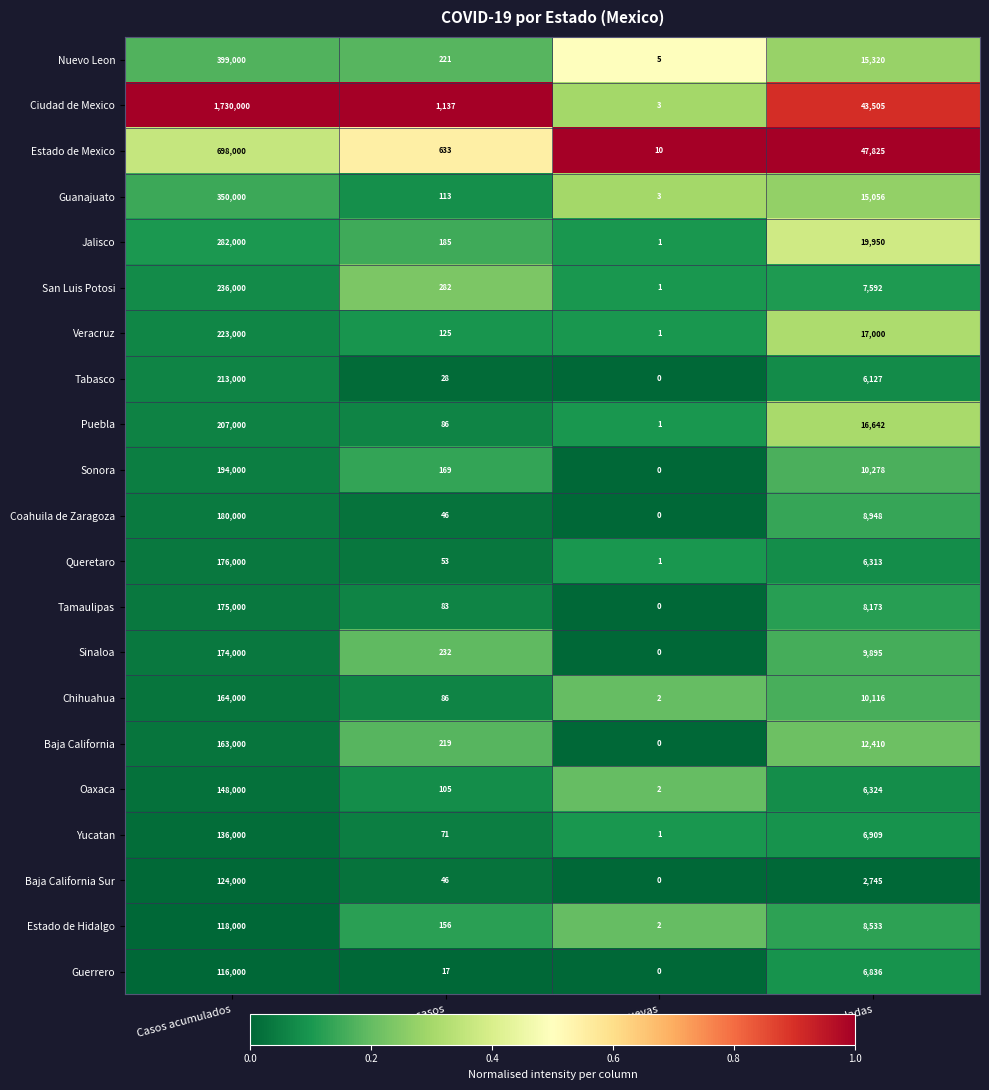

Between Casos acumulados and Muertes acumuladas, which series saw the biggest shift?

Ciudad de Mexico